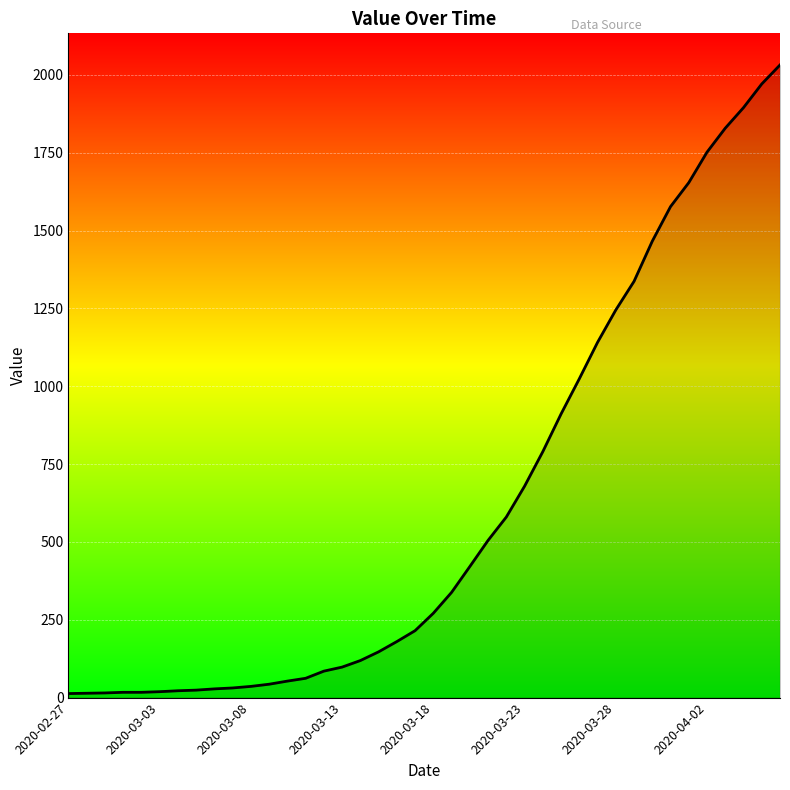

What is the greatest value displayed?

2032